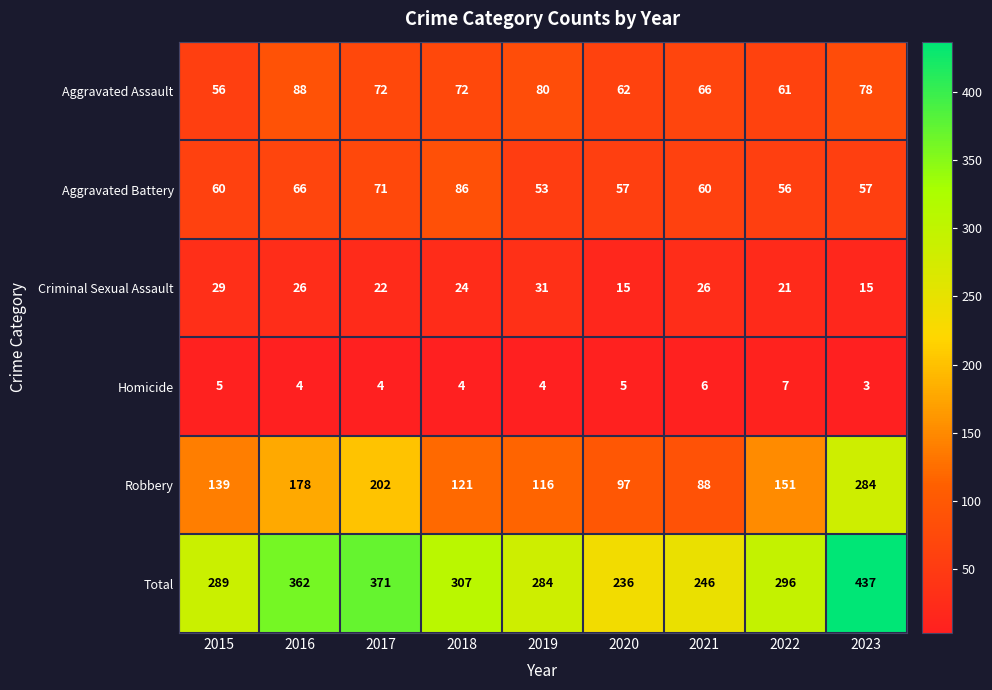

At which category is the sum across all series the highest?

2023